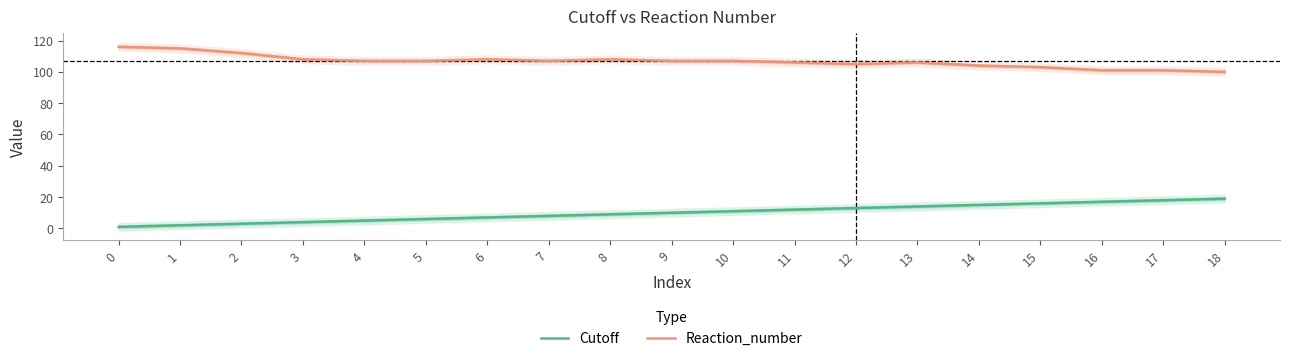

At which label does Cutoff first exceed 10?

10